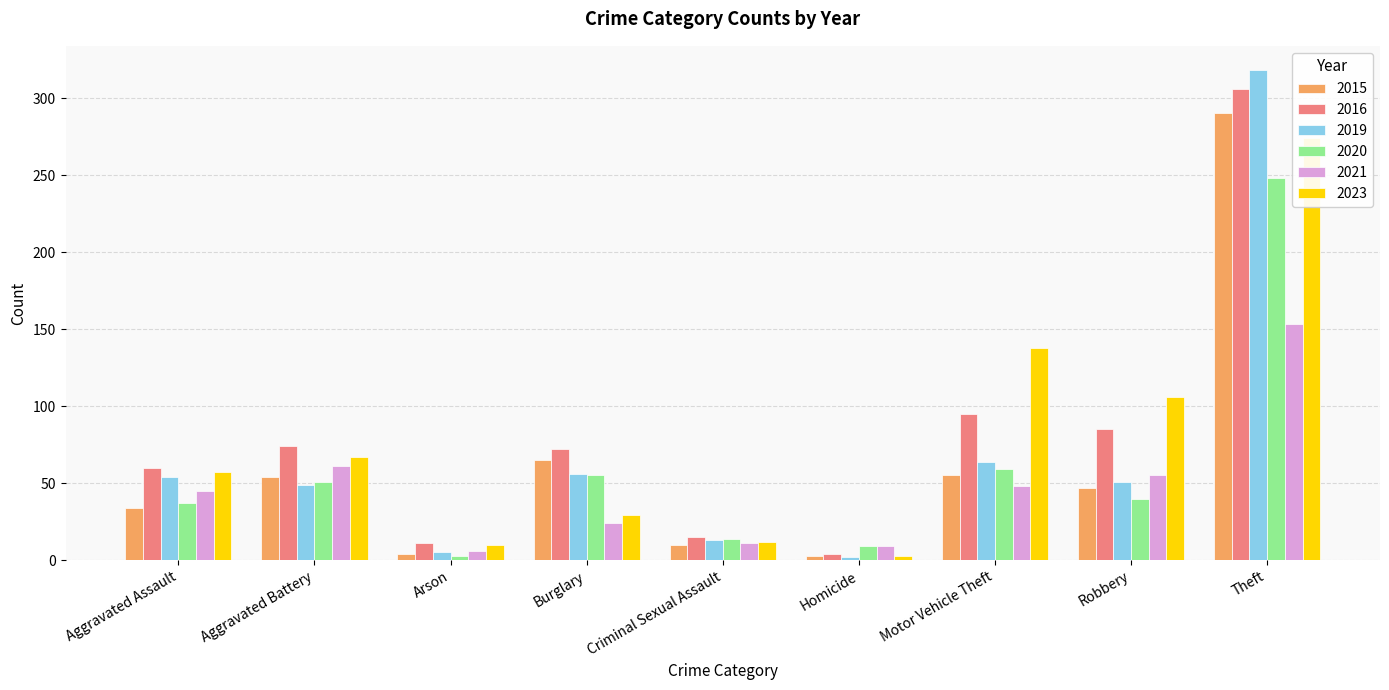

How many bars are there in total?

54